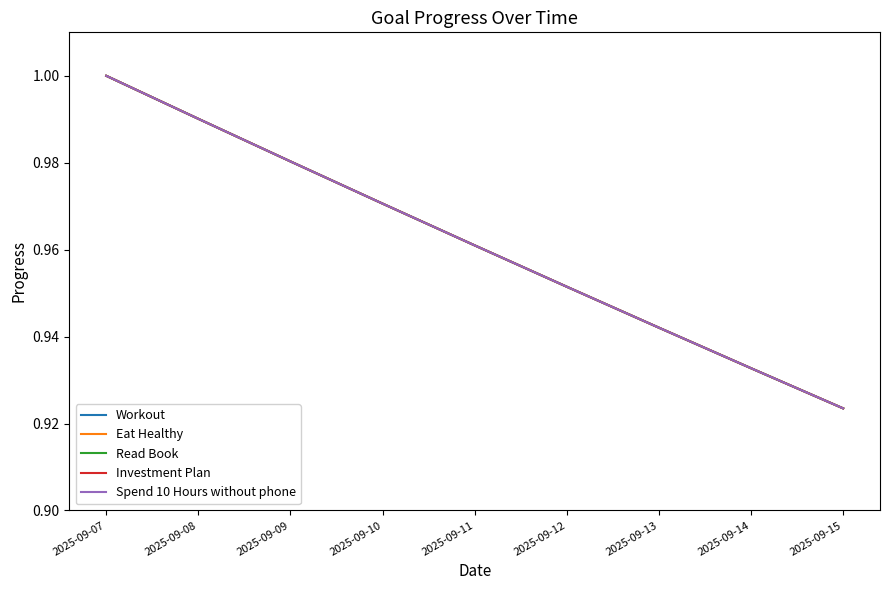

Does the chart have visible grid lines?

No